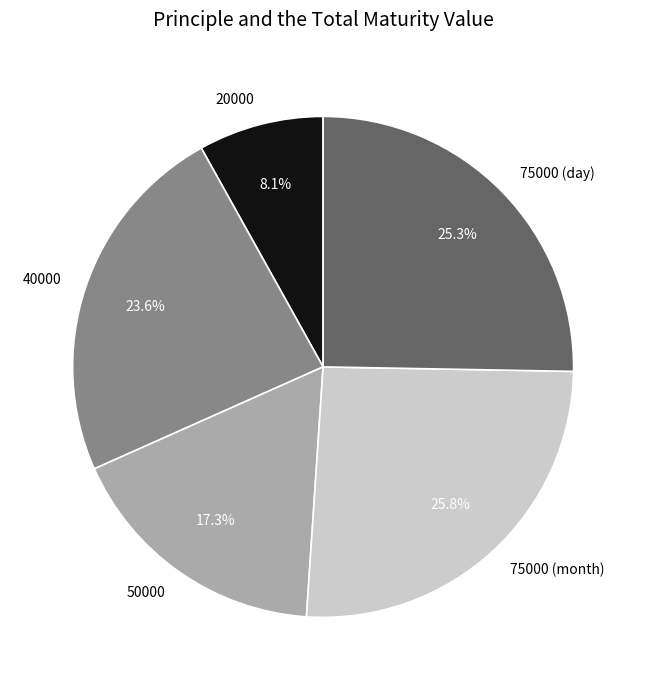

To the nearest percent, what is the difference between the largest and smallest slice percentages?

18%